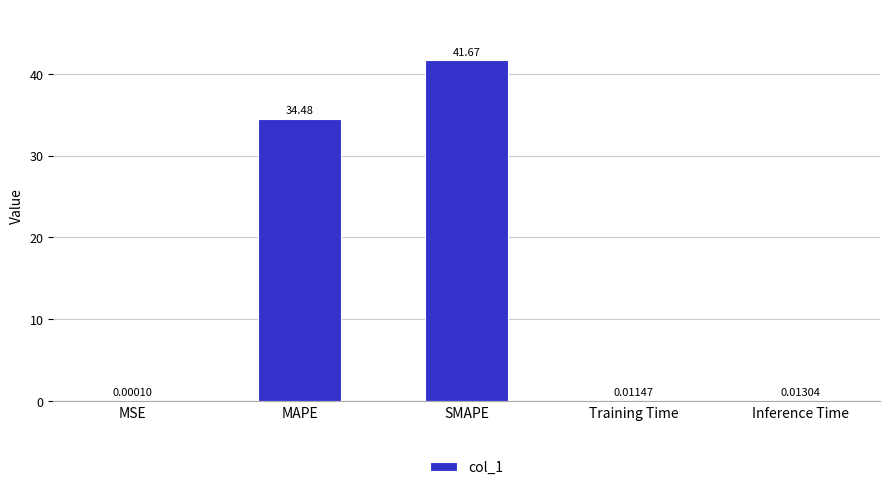

True or false: the data shows 41.7 at SMAPE.

True